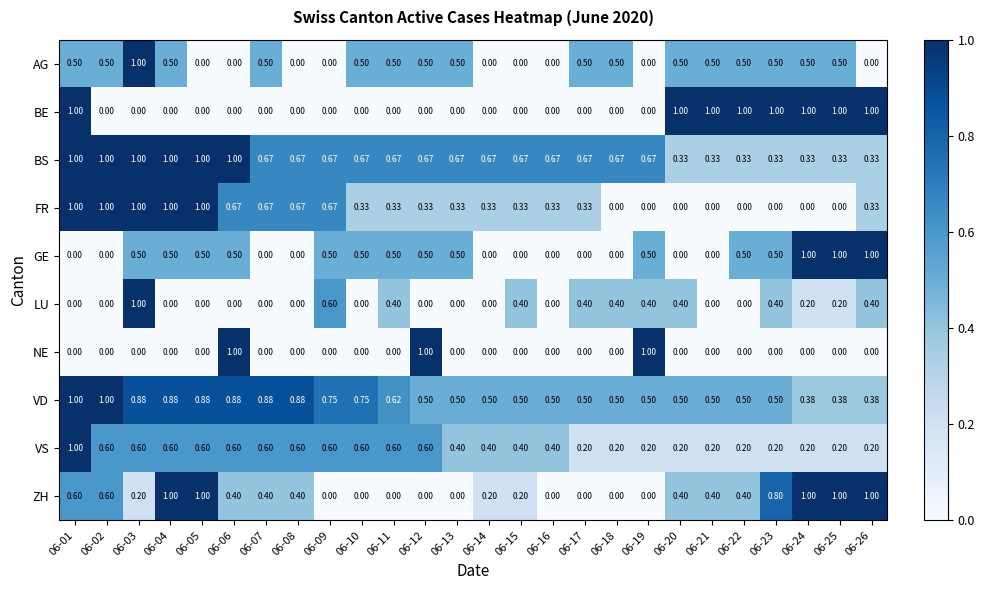

Which series has the largest total across all categories?

BS